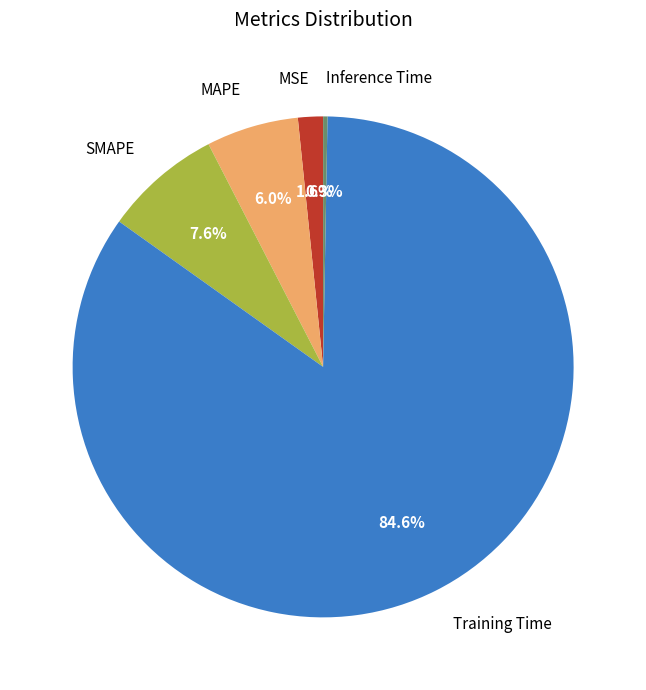

To the nearest percent, what is the combined percentage of Training Time and MSE?

86%